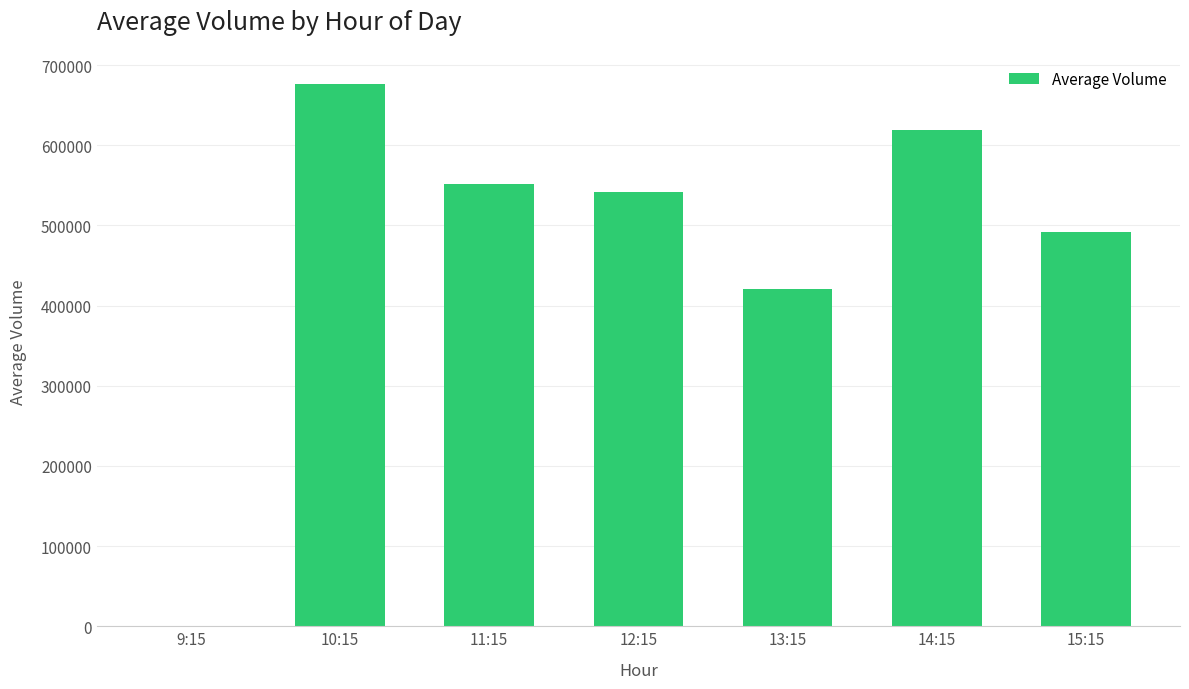

At which category does the chart reach its peak across all series?

10:15